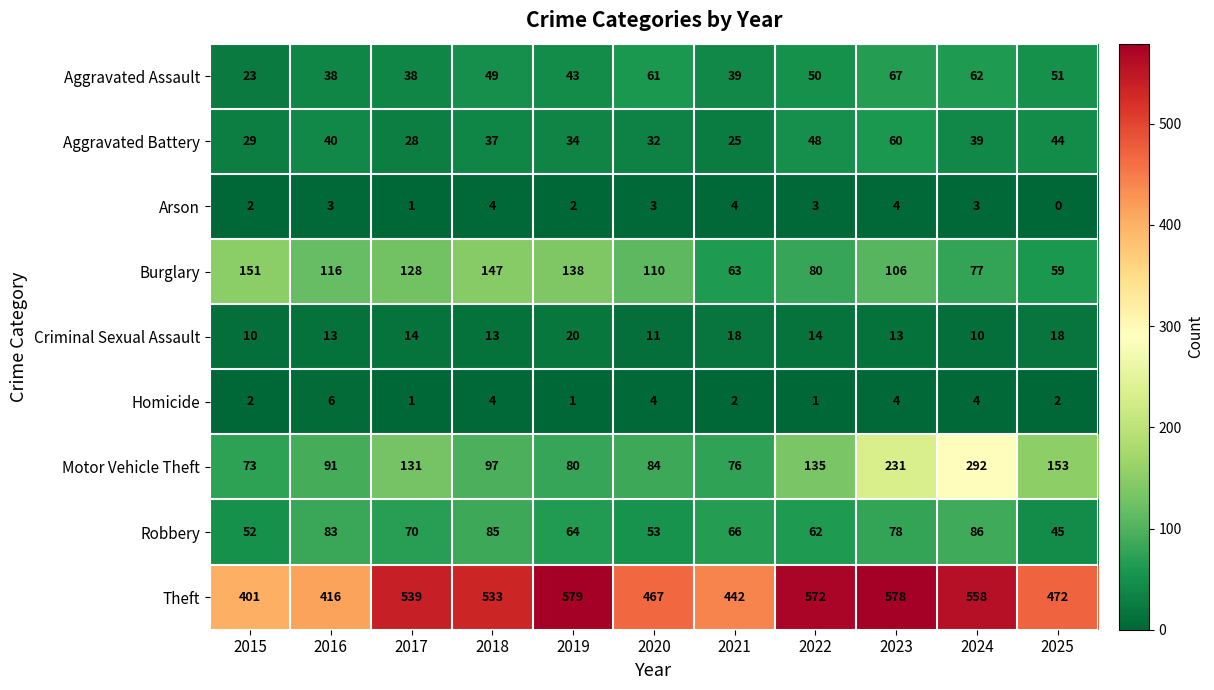

What value does the Burglary series have at 2025?

59